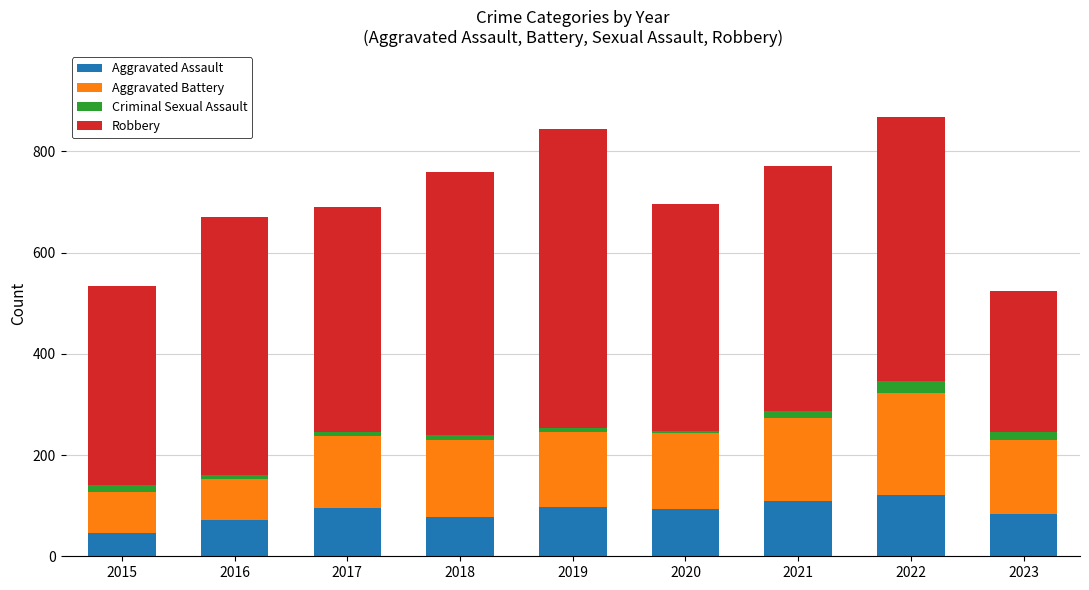

True or false: Aggravated Assault has a value of 25 at 2016.

False